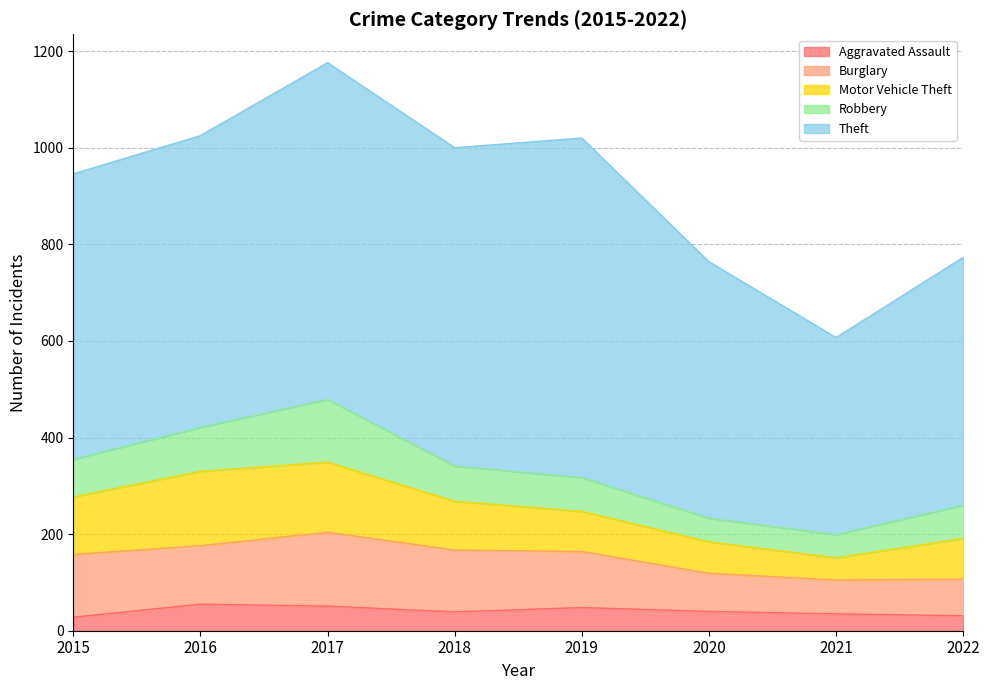

True or false: Aggravated Assault and Motor Vehicle Theft intersect in this chart.

False